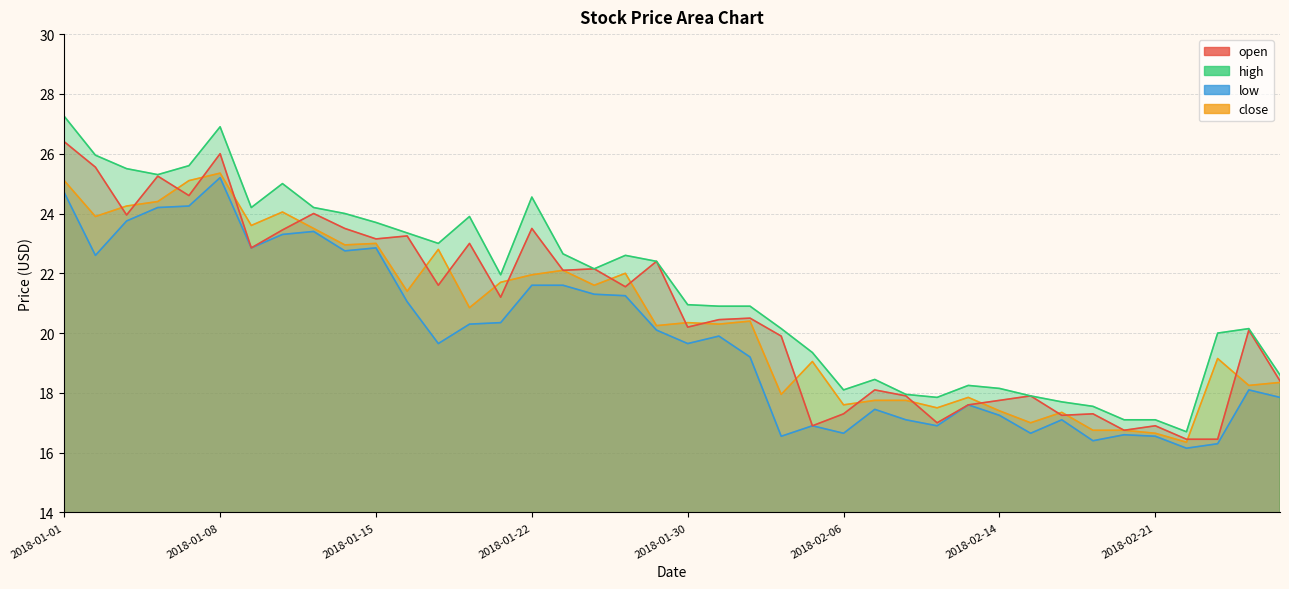

Reading left to right, list all the values displayed in this chart.

open: 26.4	25.6	23.9	25.2	24.6	26.0	22.9	23.4	24.0	23.5	23.1	23.2	21.6	23.0	21.2	23.5	22.1	22.1	21.6	22.4	20.2	20.4	20.5	19.9	16.9	17.3	18.1	17.9	17.0	17.6	17.8	17.9	17.2	17.3	16.8	16.9	16.4	16.4	20.1	18.4
high: 27.2	25.9	25.5	25.3	25.6	26.9	24.2	25.0	24.2	24.0	23.7	23.4	23.0	23.9	21.9	24.6	22.6	22.1	22.6	22.4	20.9	20.9	20.9	20.1	19.4	18.1	18.4	17.9	17.9	18.2	18.1	17.9	17.7	17.6	17.1	17.1	16.7	20.0	20.1	18.6
low: 24.7	22.6	23.8	24.2	24.2	25.2	22.9	23.3	23.4	22.8	22.9	21.1	19.6	20.3	20.4	21.6	21.6	21.3	21.2	20.1	19.6	19.9	19.2	16.6	16.9	16.6	17.4	17.1	16.9	17.6	17.2	16.6	17.1	16.4	16.6	16.6	16.1	16.3	18.1	17.9
close: 25.1	23.9	24.2	24.4	25.1	25.4	23.6	24.1	23.5	22.9	23.0	21.4	22.8	20.9	21.7	21.9	22.1	21.6	22.0	20.2	20.4	20.3	20.4	17.9	19.1	17.6	17.8	17.8	17.5	17.9	17.4	17.0	17.4	16.8	16.8	16.6	16.4	19.1	18.2	18.4